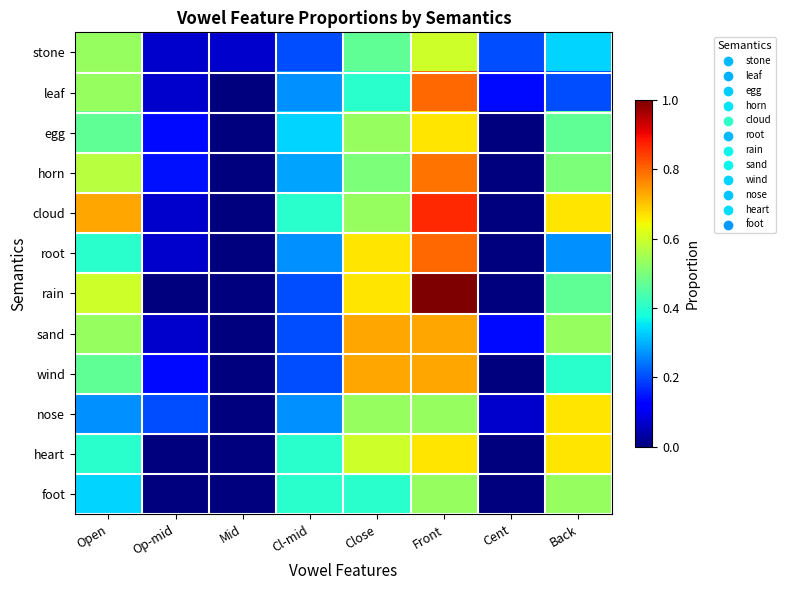

Which series has the largest range (max minus min)?

rain